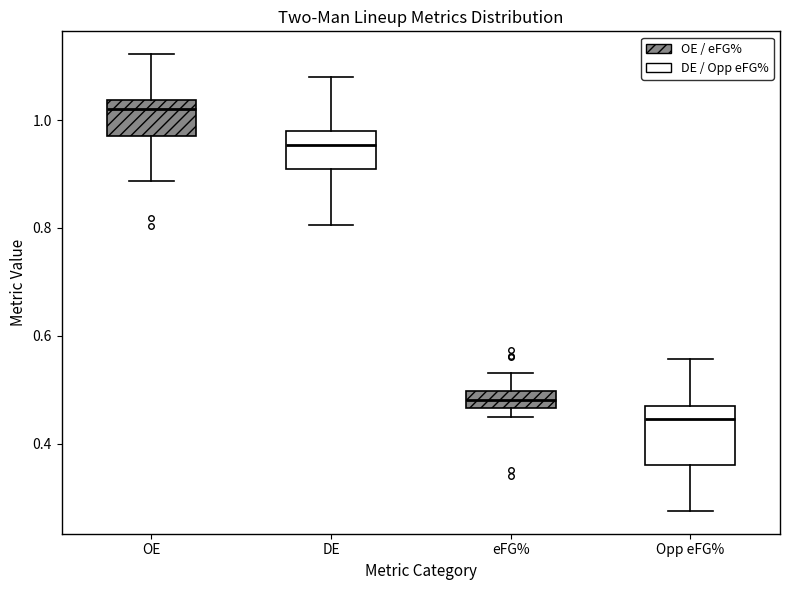

Where is the upper edge of the box for Opp eFG% on the y-axis? The values are not printed on the chart, so give them approximately, as read against the axis.

0.46